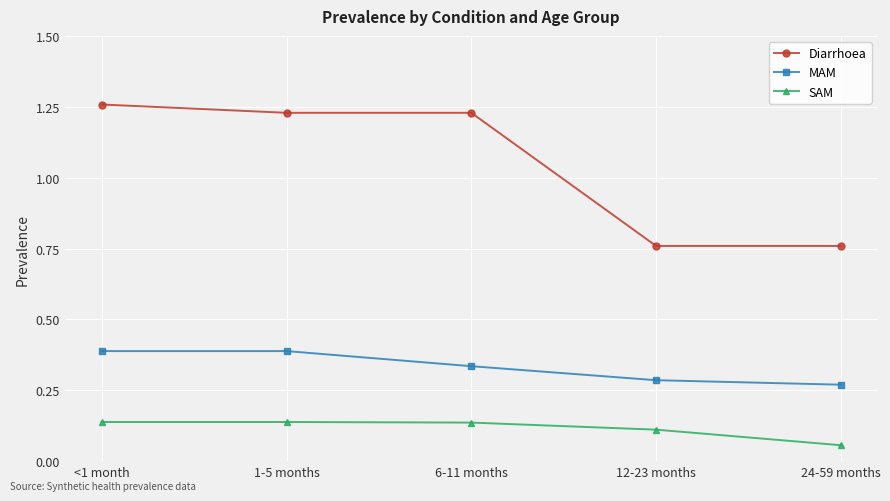

True or false: Diarrhoea has more than 1 interior local peaks.

False